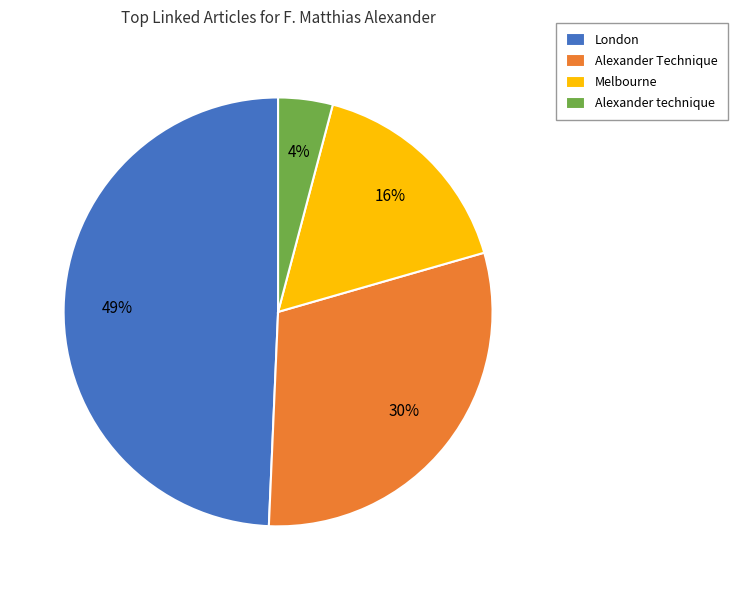

The London slice represents 49% of the pie. True or false?

True